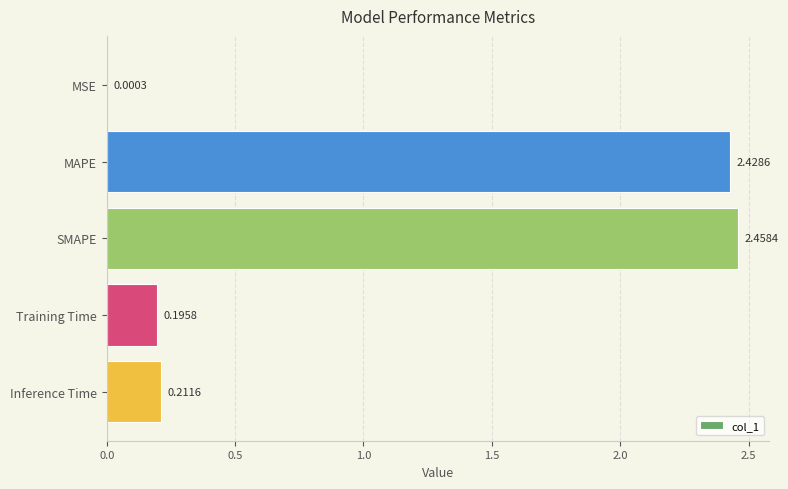

What is the sum of all values?

5.3